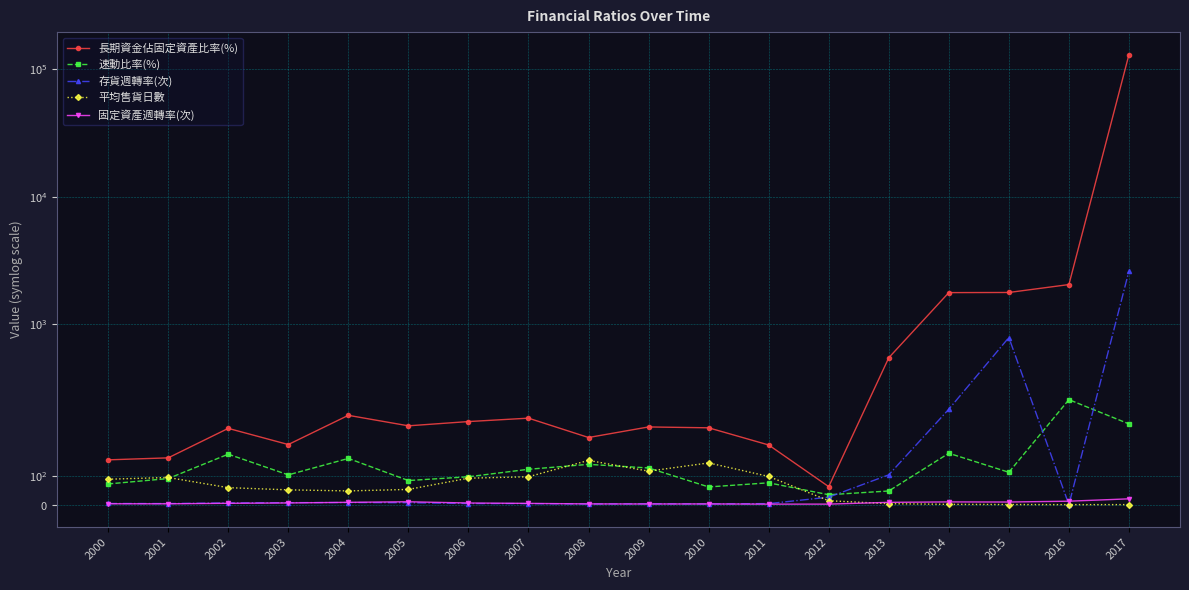

How many lines are shown in the chart?

5